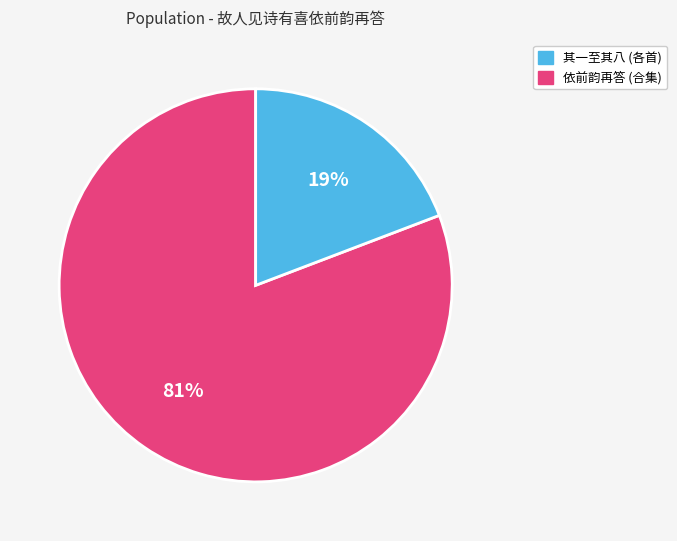

Is there a majority slice in this chart?

Yes